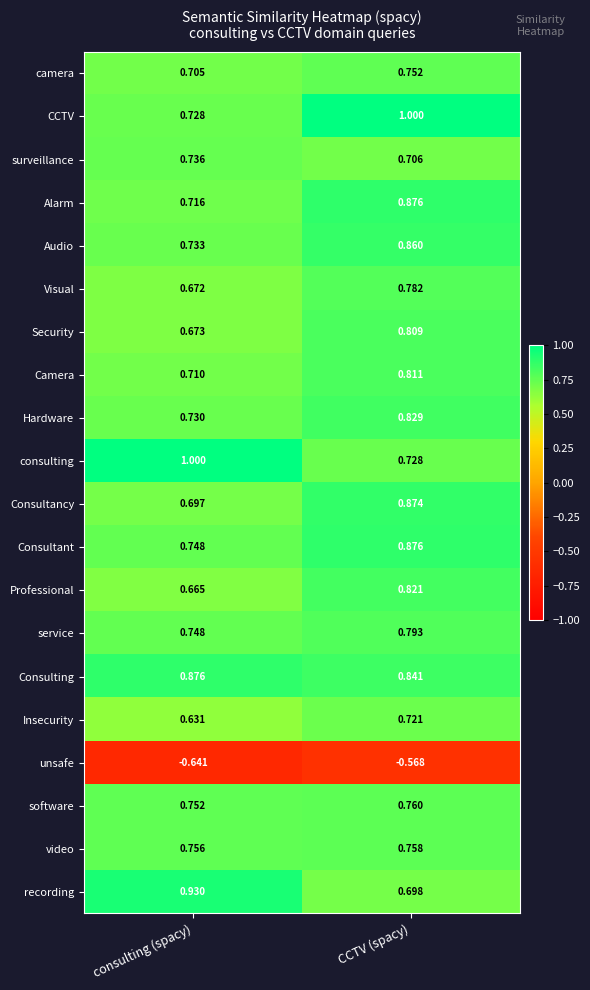

Where is Alarm nearest to the value 0?

consulting (spacy)